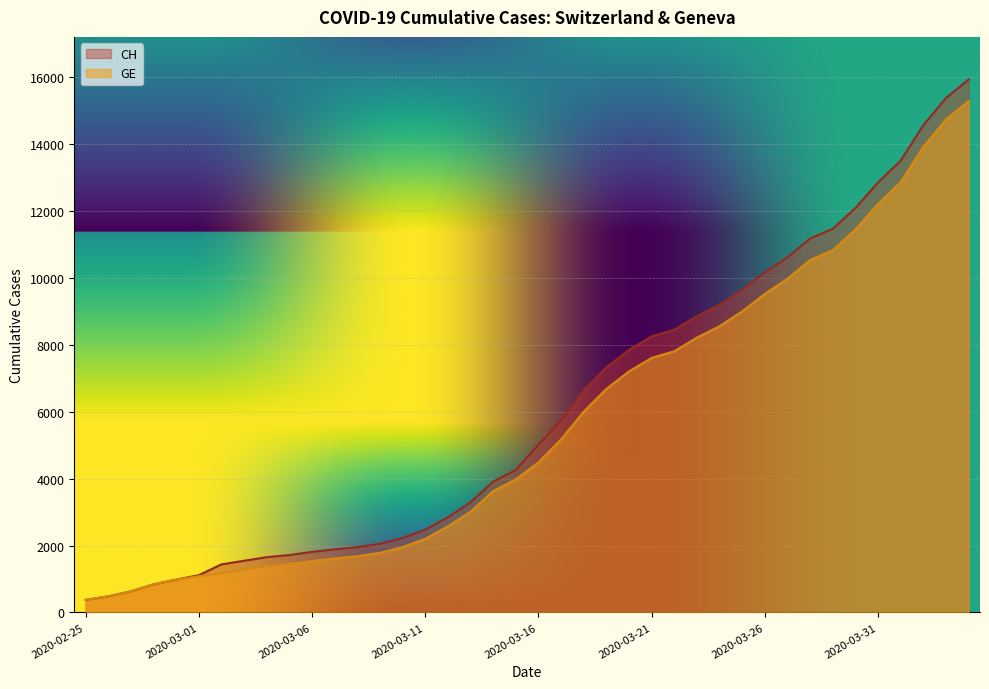

How many data points does each series have?

40